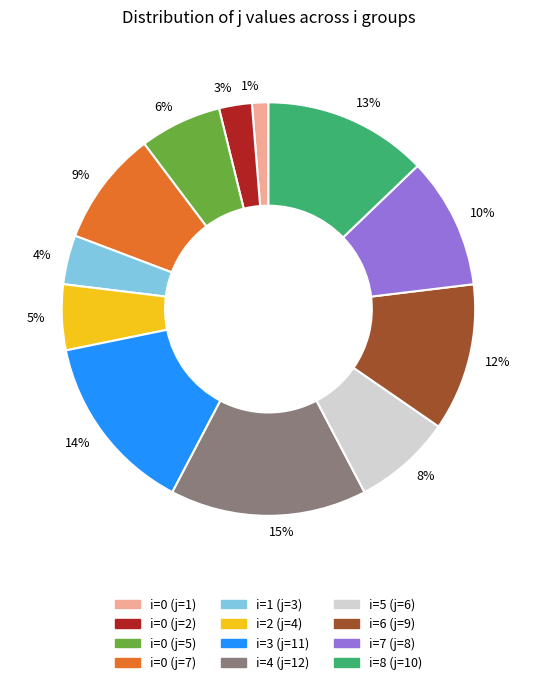

Is there a majority slice in this chart?

No